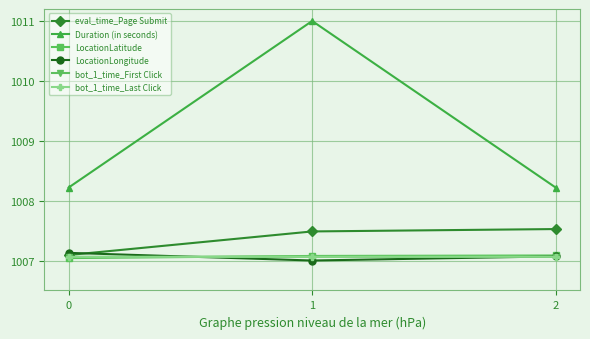

The value of LocationLongitude at 0 is 1007.1. True or false?

True